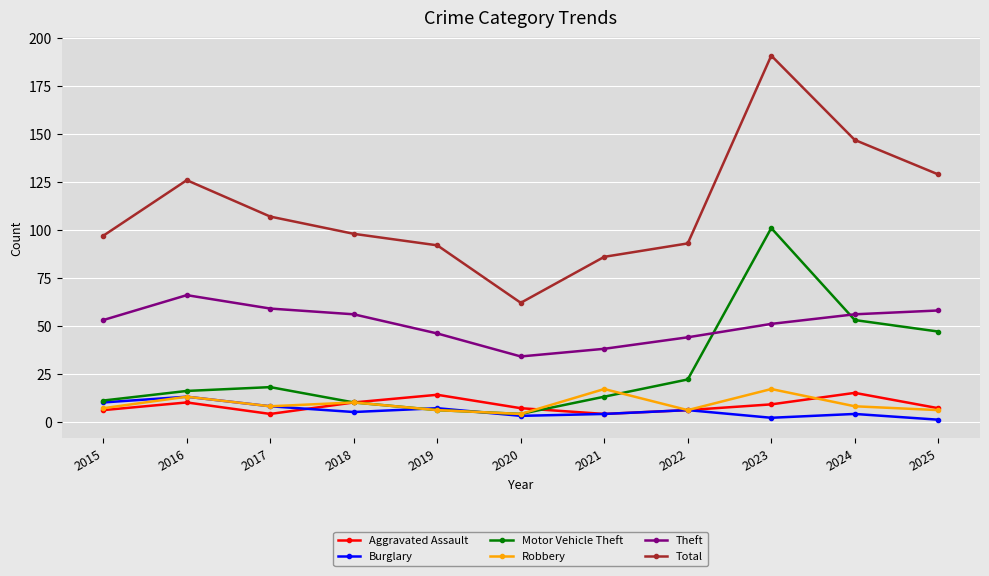

Does the chart display data point markers on the line(s)?

Yes